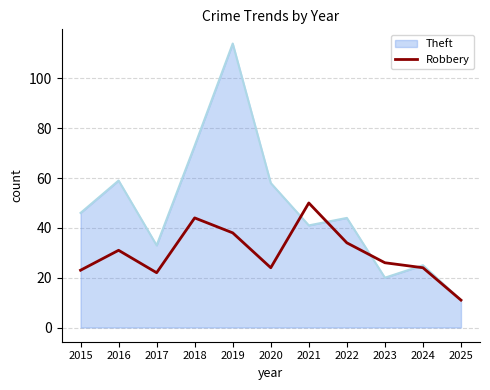

Is the value of Theft at 2015 greater than the value of Robbery at 2021?

No